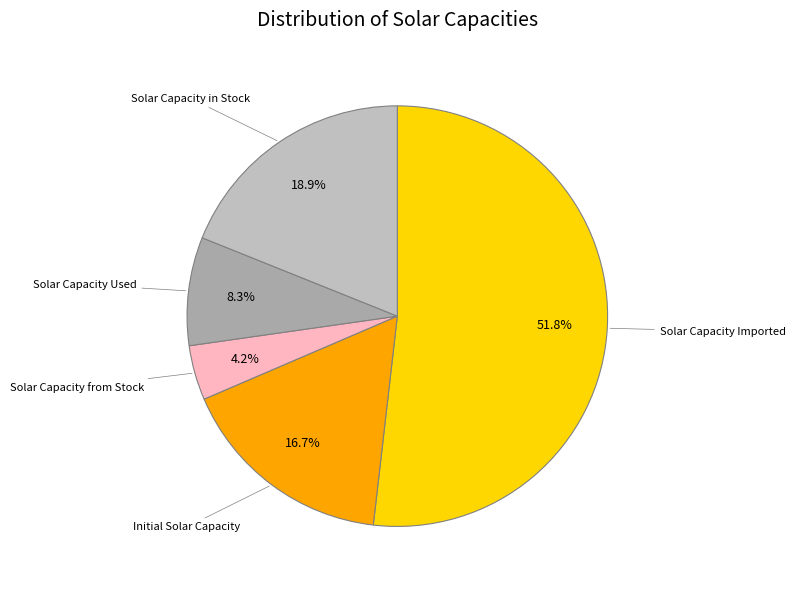

How many slices are in this pie chart?

5